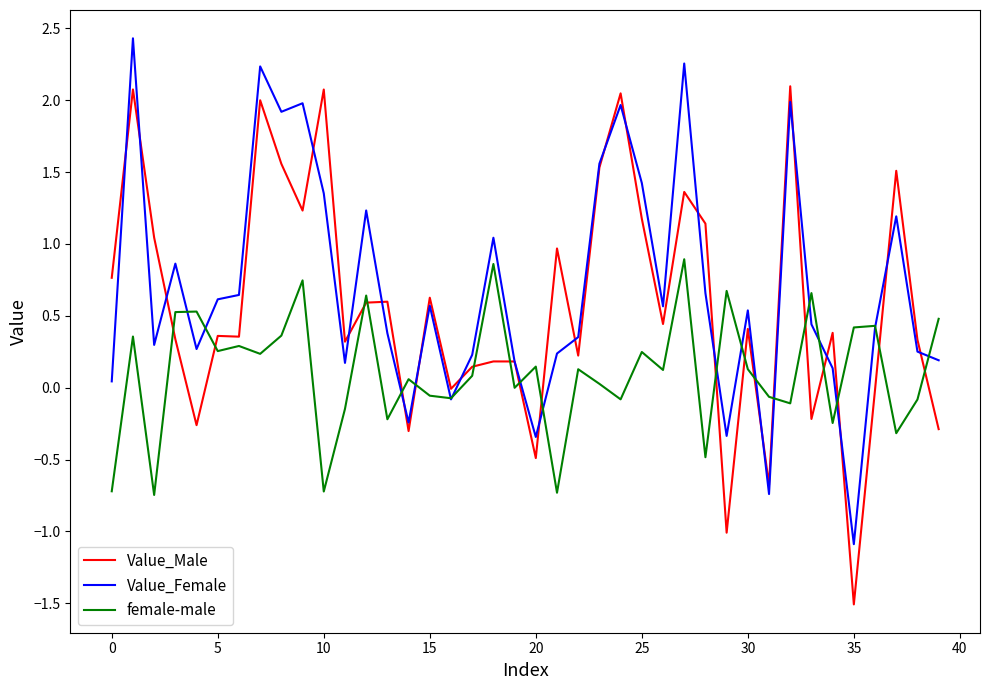

True or false: female-male and Value_Male intersect in this chart.

True